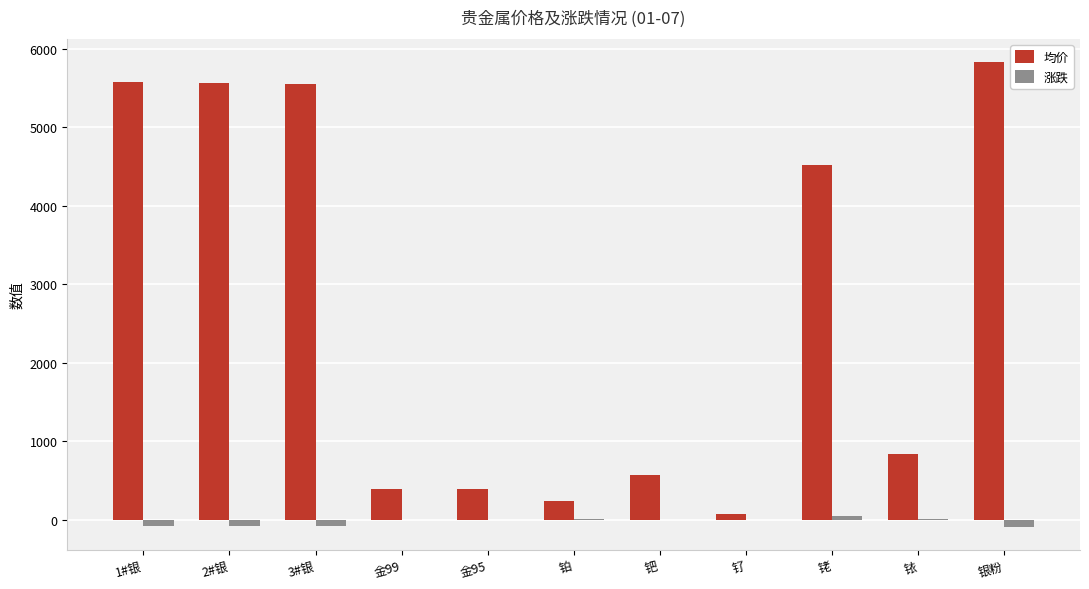

Which series has the largest total across all categories?

均价